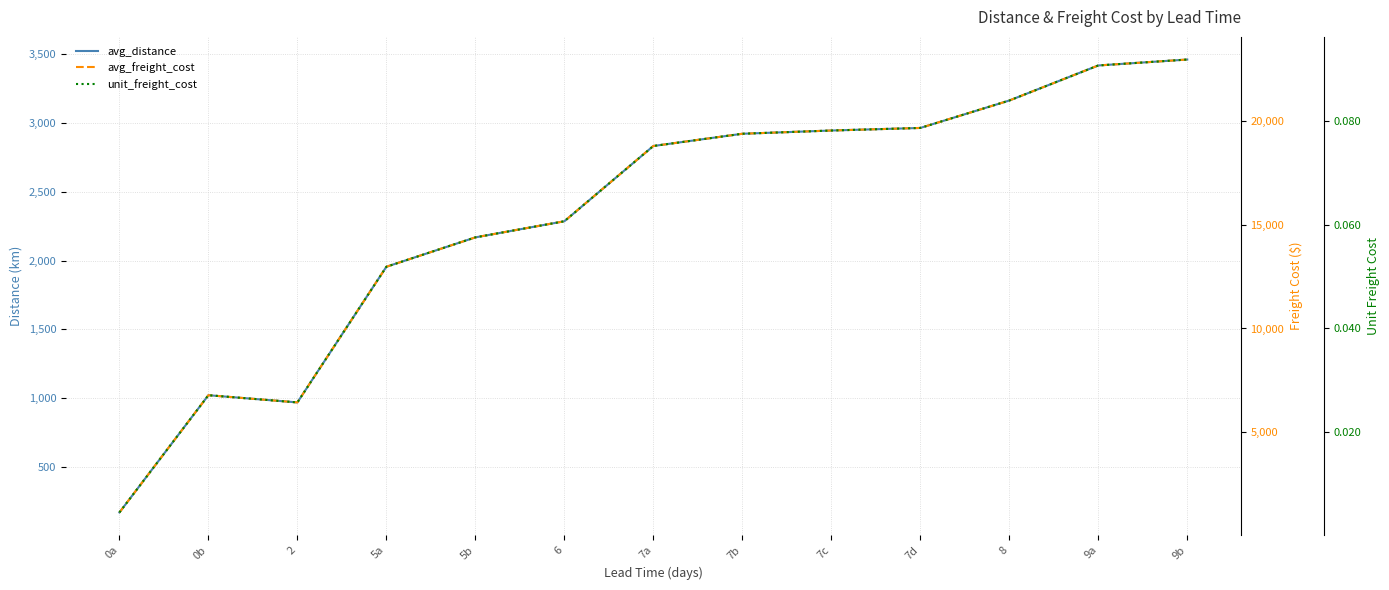

Rank the series at 7a from highest to lowest value.

avg_freight_cost, avg_distance, unit_freight_cost